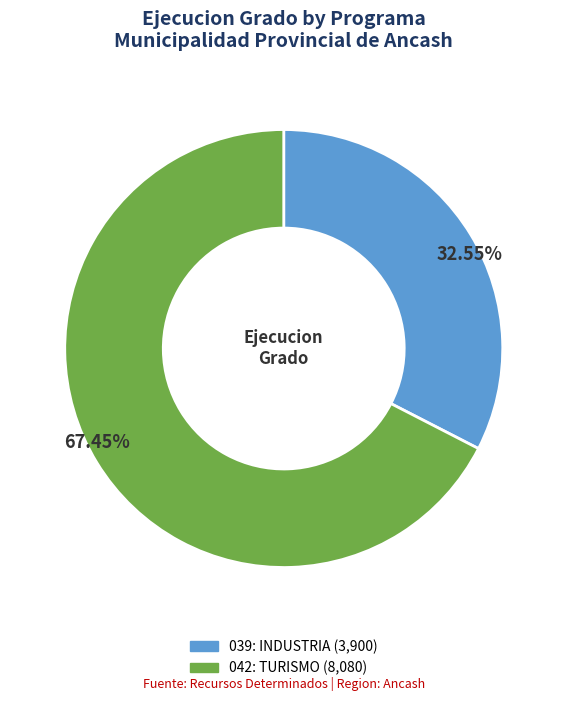

Rank the categories by value from highest to lowest.

042: TURISMO, 039: INDUSTRIA